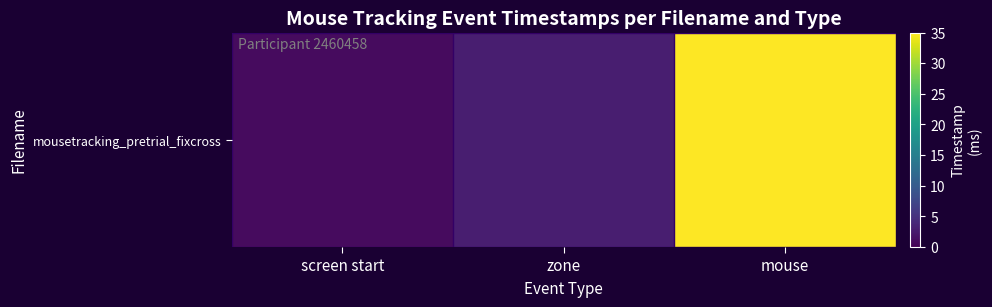

How many values are below 3?

1